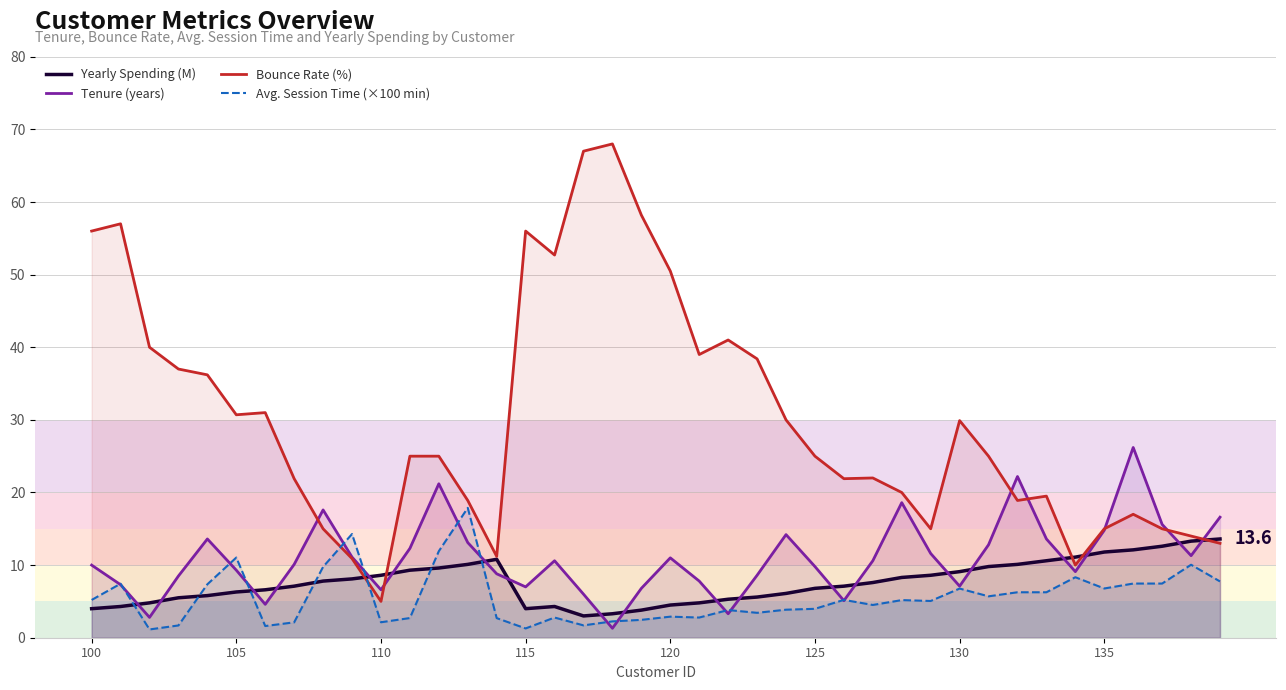

Rank the series by their maximum value, from lowest to highest.

Yearly Spending (M), Avg. Session Time (×100 min), Tenure (years), Bounce Rate (%)